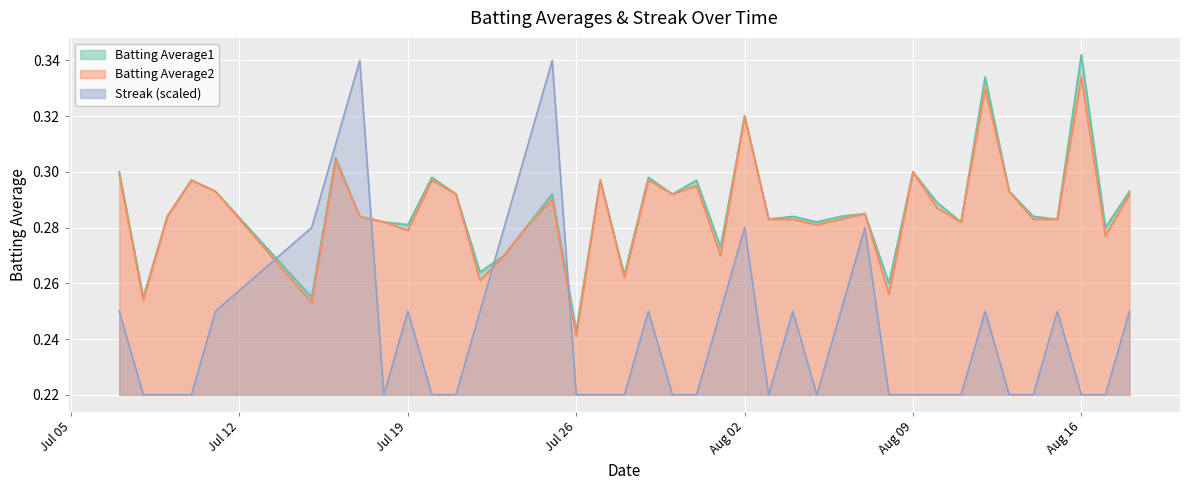

What is the minimum value shown in the chart?

0.2